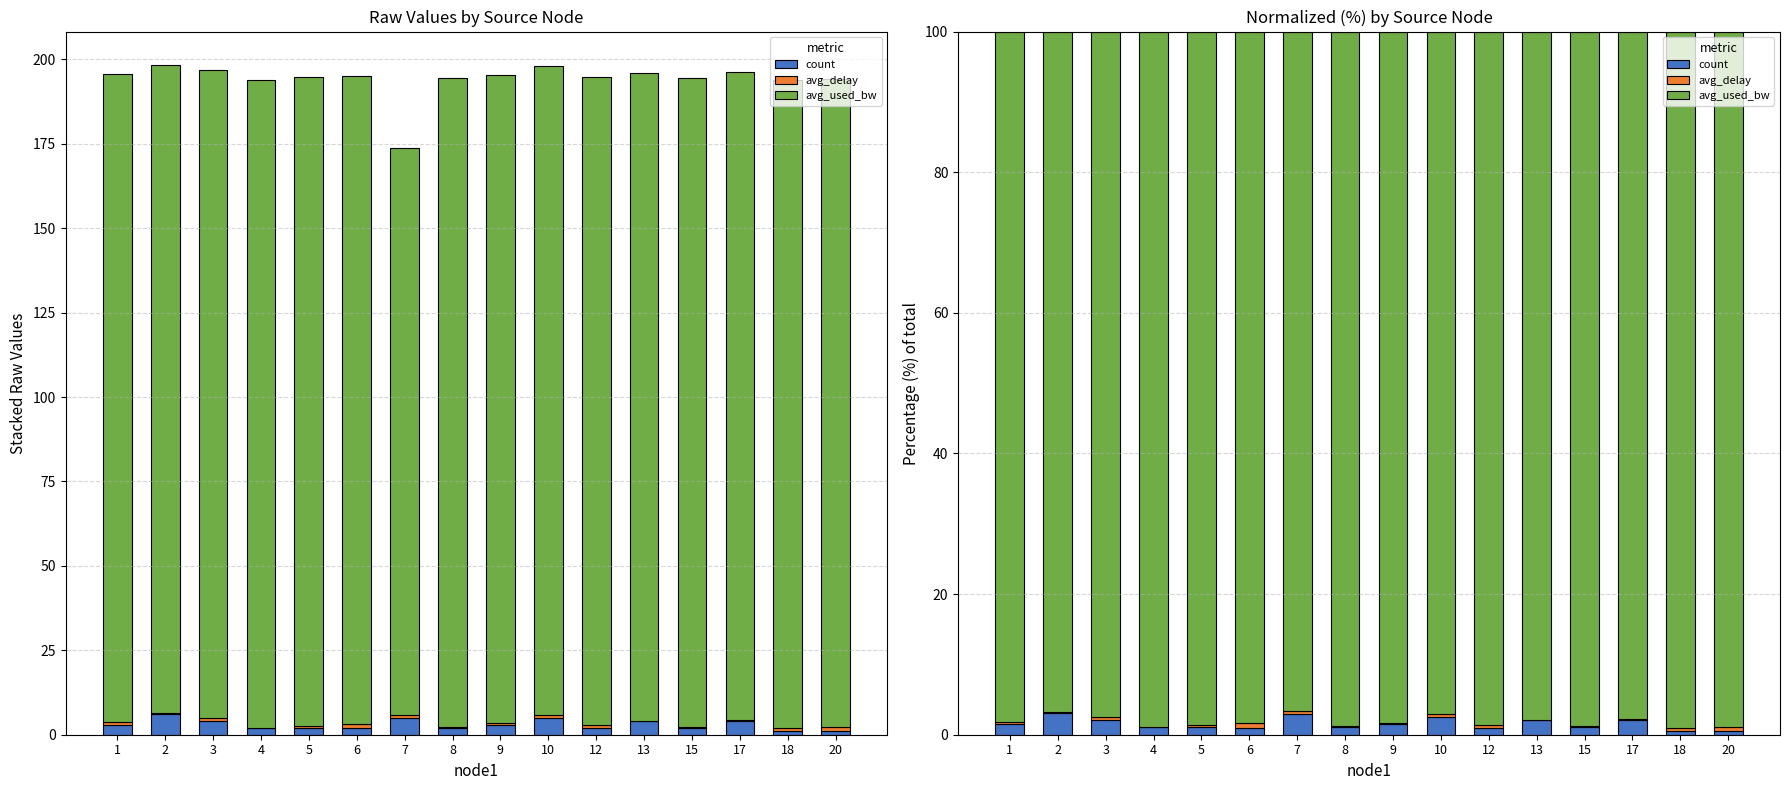

What is the total value across all series at 18?

100.0